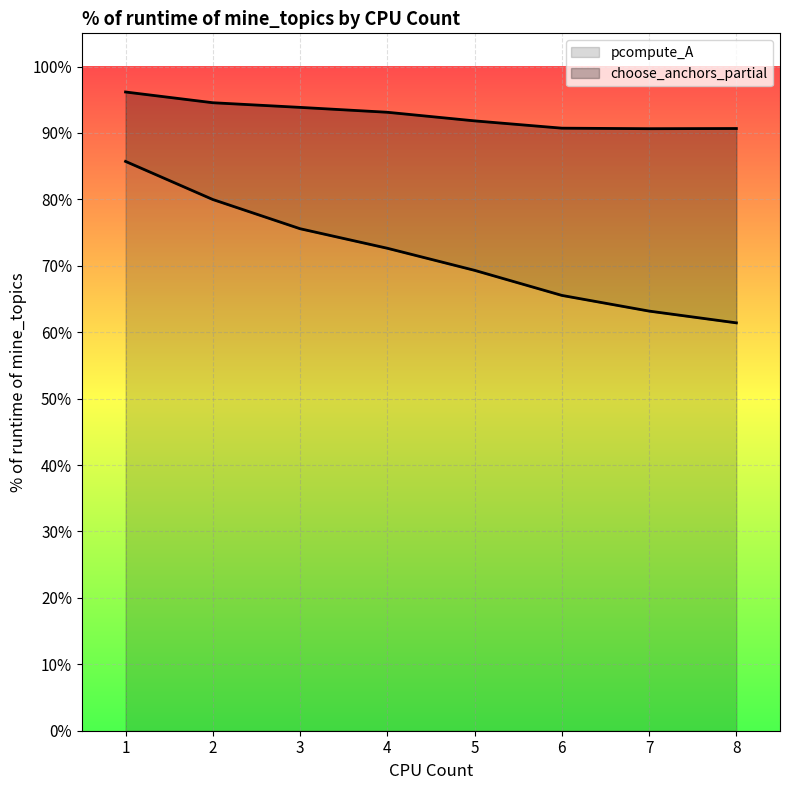

List the series in order of their peak value, lowest first.

pcompute_A, choose_anchors_partial